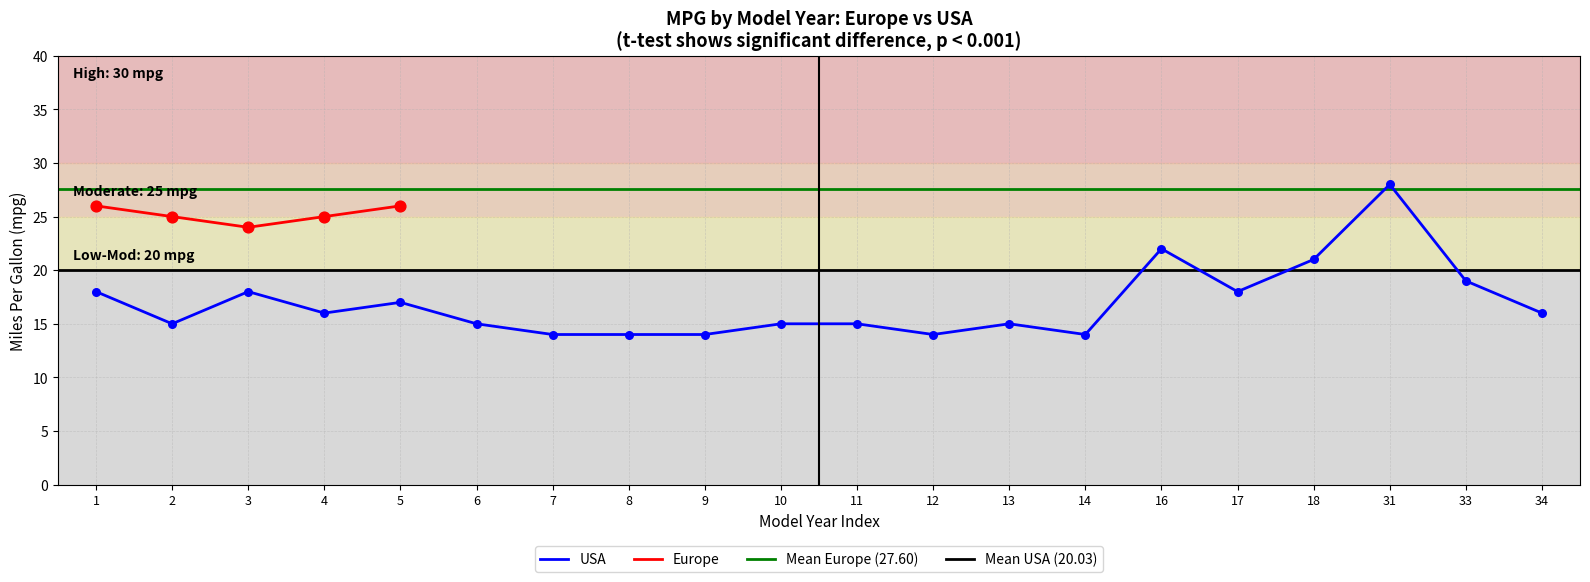

Approximately how many times larger is the value at 16 compared to 3?

1.2